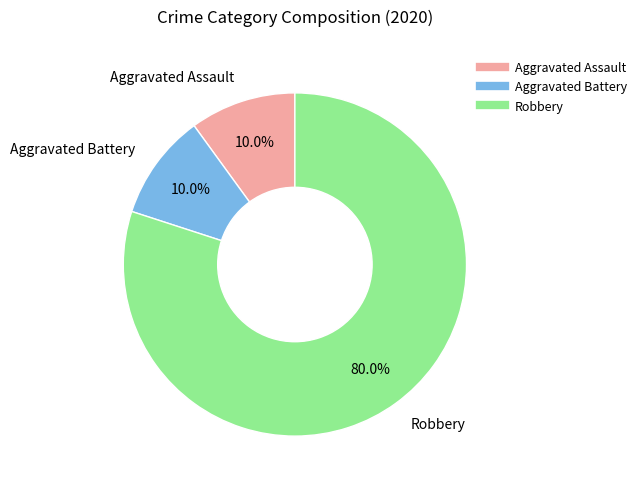

Which category has the biggest portion of the pie?

Robbery